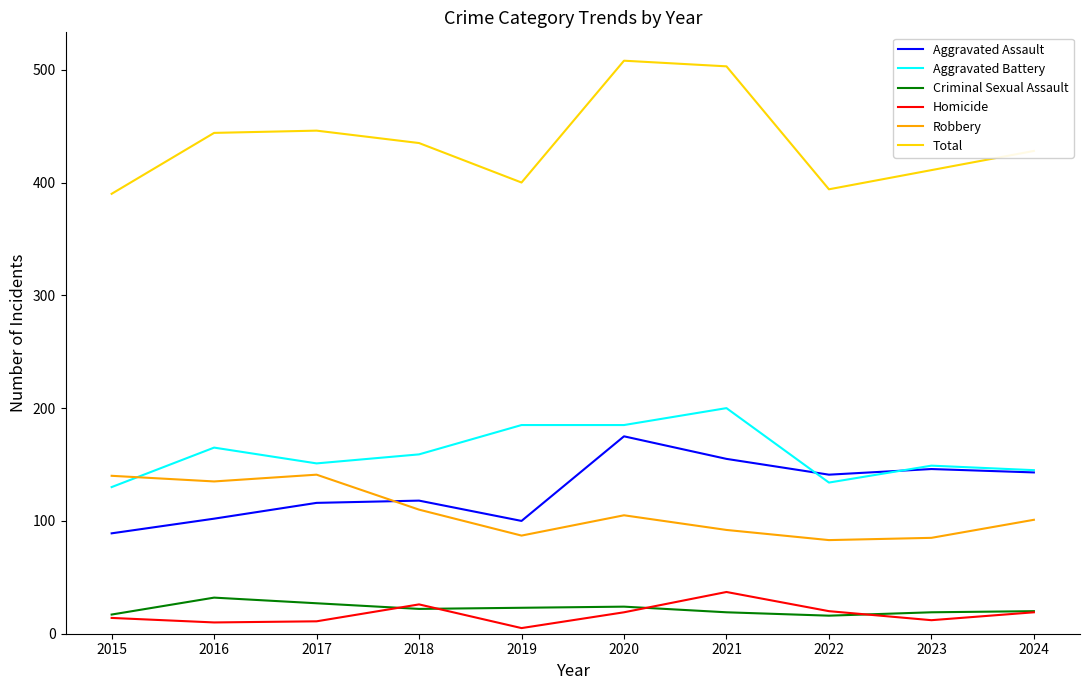

True or false: Homicide has more than 0 interior local peaks.

True